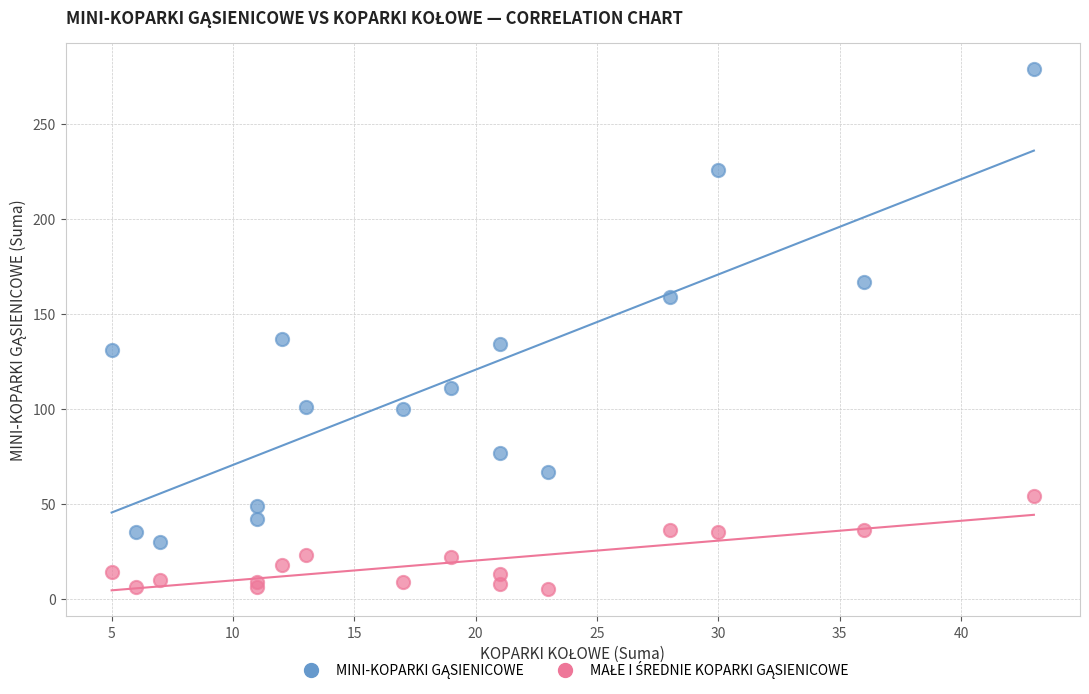

What is the X range (max minus min) for the scatter plot?

38